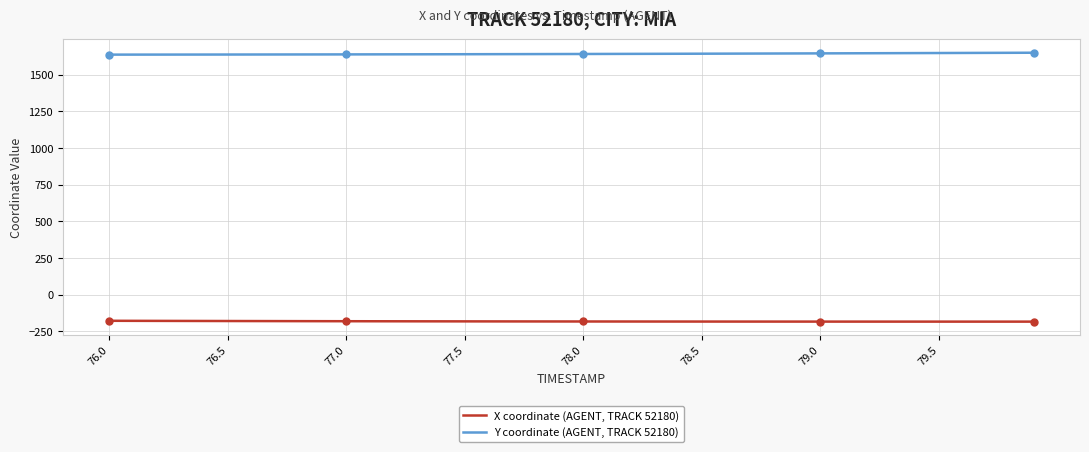

Which series has the largest total across all categories?

Y coordinate (AGENT, TRACK 52180)